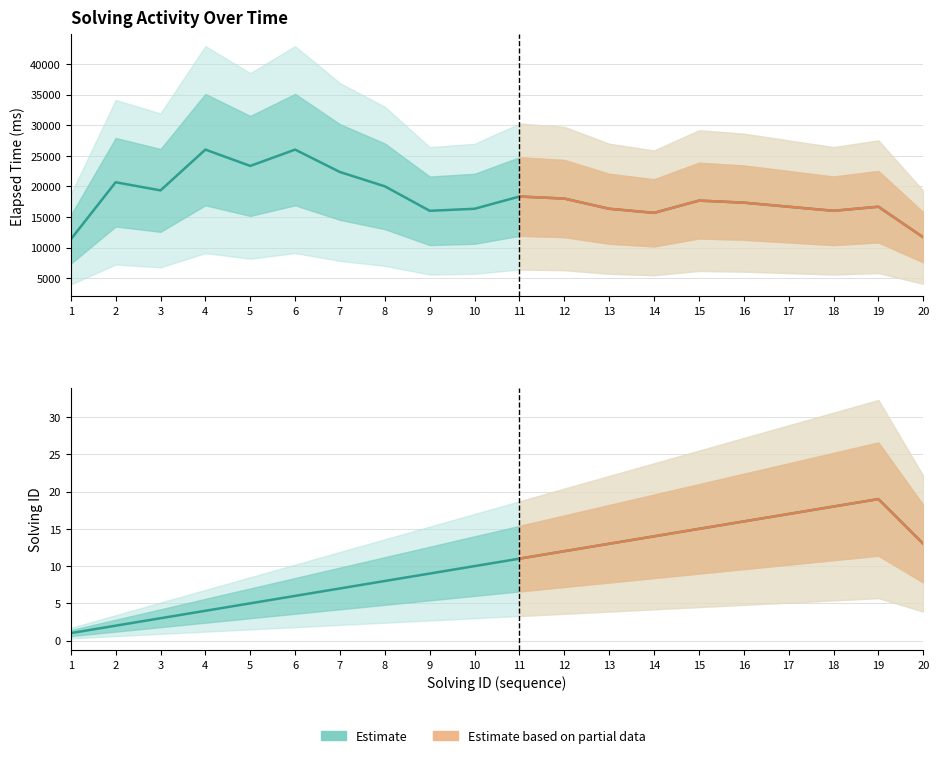

True or false: solving_id has a value of 17 at 17.

True